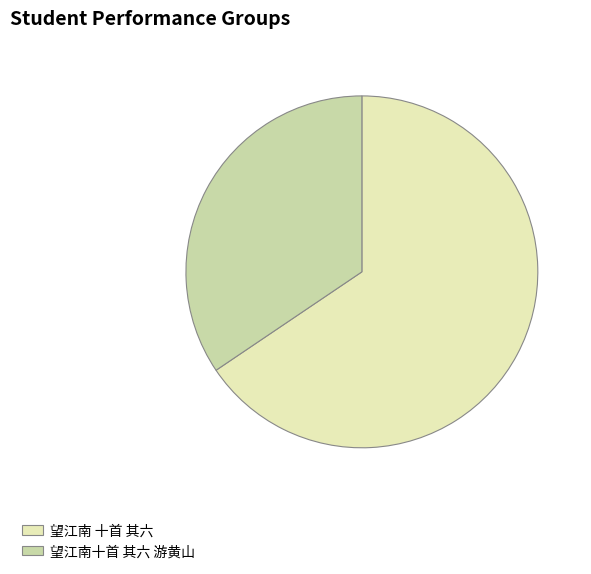

Which category has the biggest portion of the pie?

望江南 十首 其六